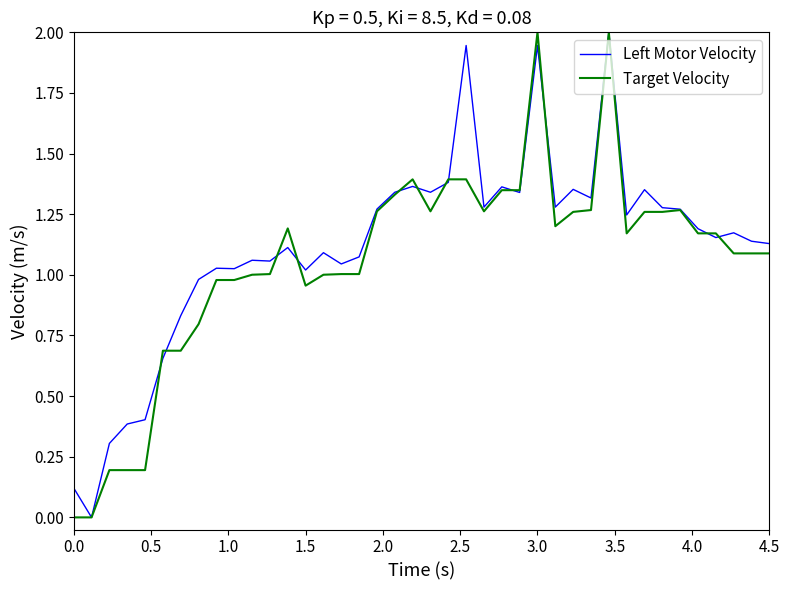

At how many categories does at least one series exceed 1?

32